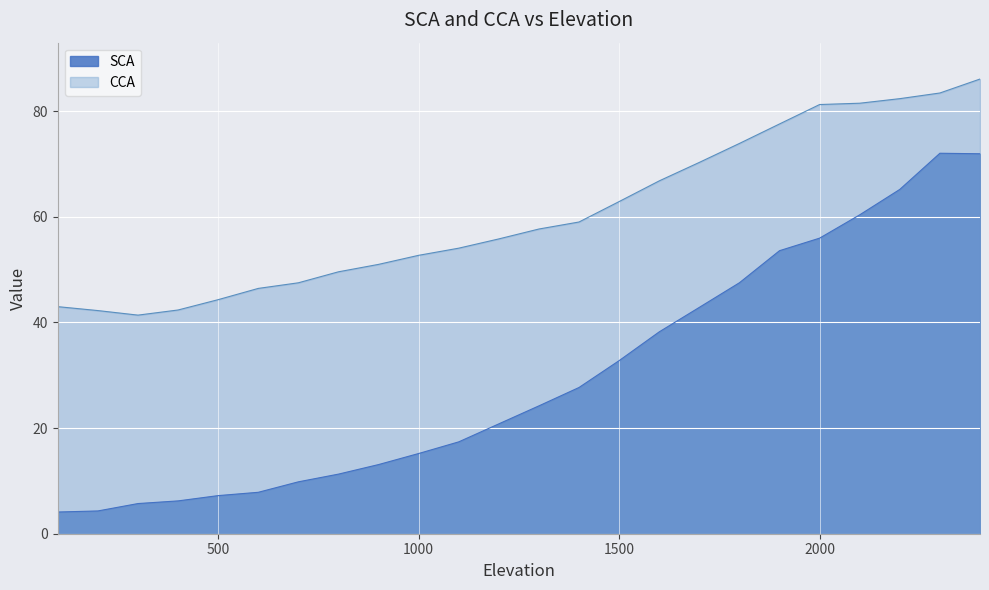

What is the value of the SCA point at the 11th from the left?

17.4